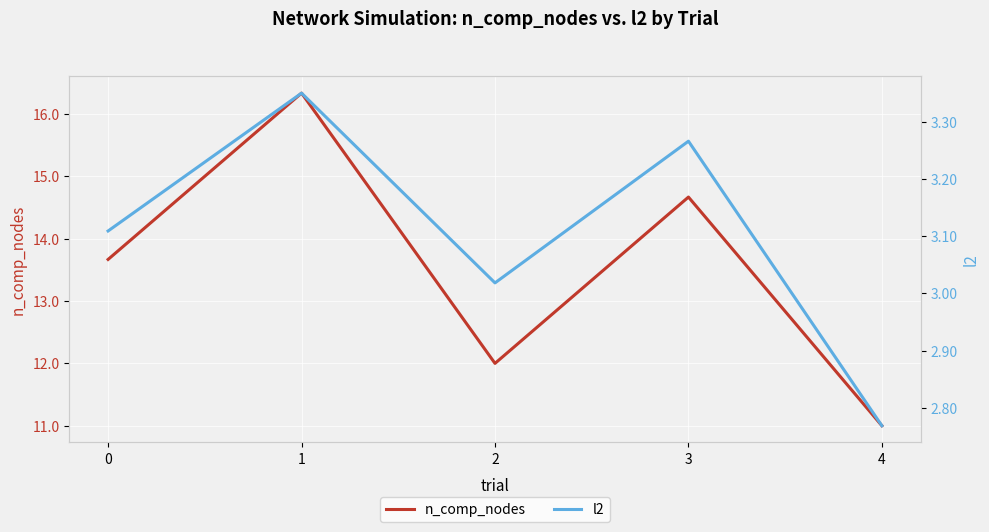

True or false: l2 and n_comp_nodes cross at least once.

False